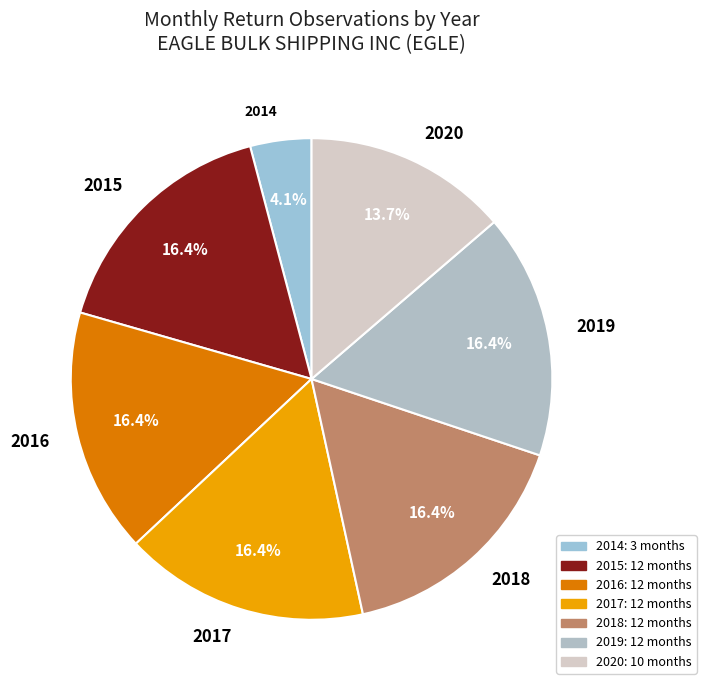

What is the total percentage of 2014 and 2020?

17.8%